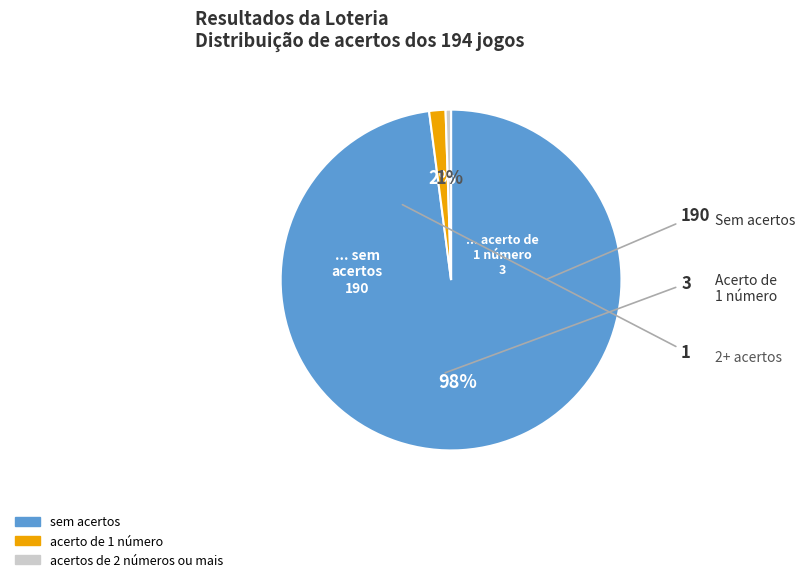

To the nearest percent, what is the average slice percentage?

33%